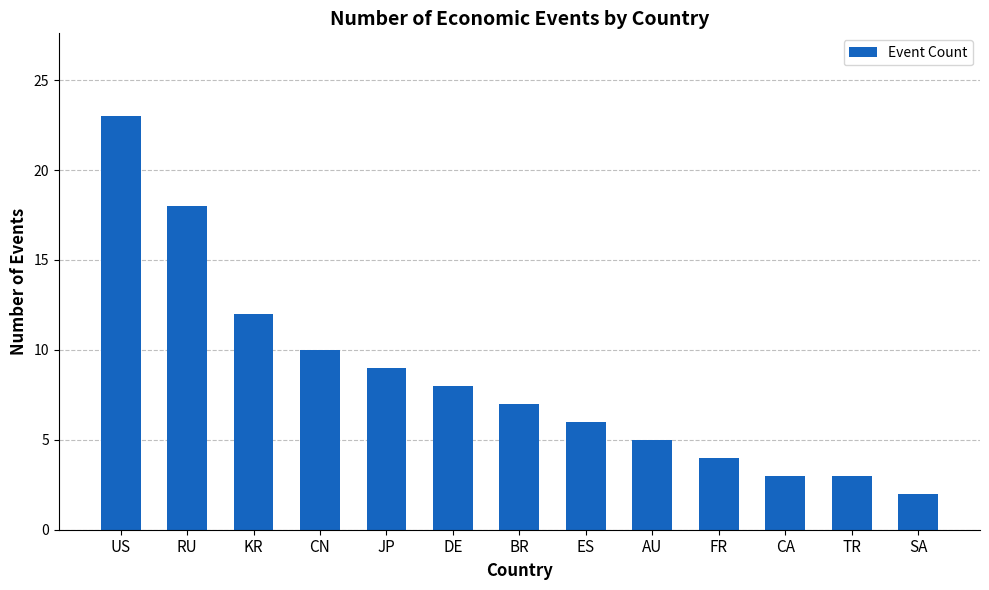

At which category does the chart reach its peak across all series?

US